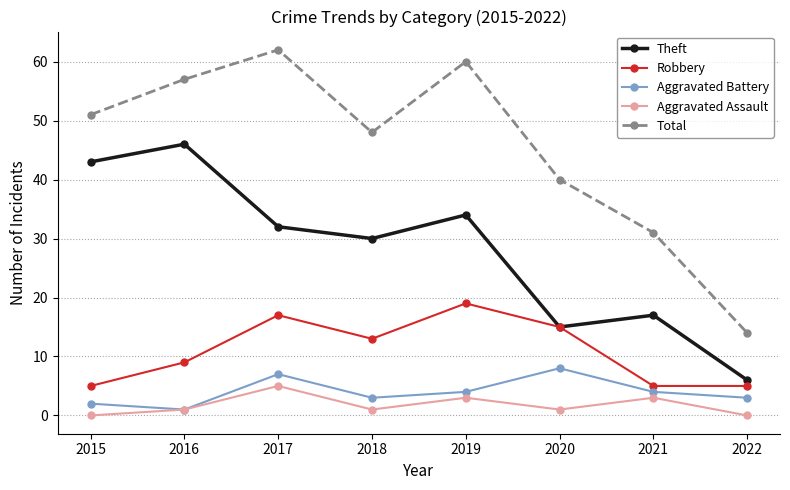

True or false: Aggravated Assault has a value of 1 at 2016.

True